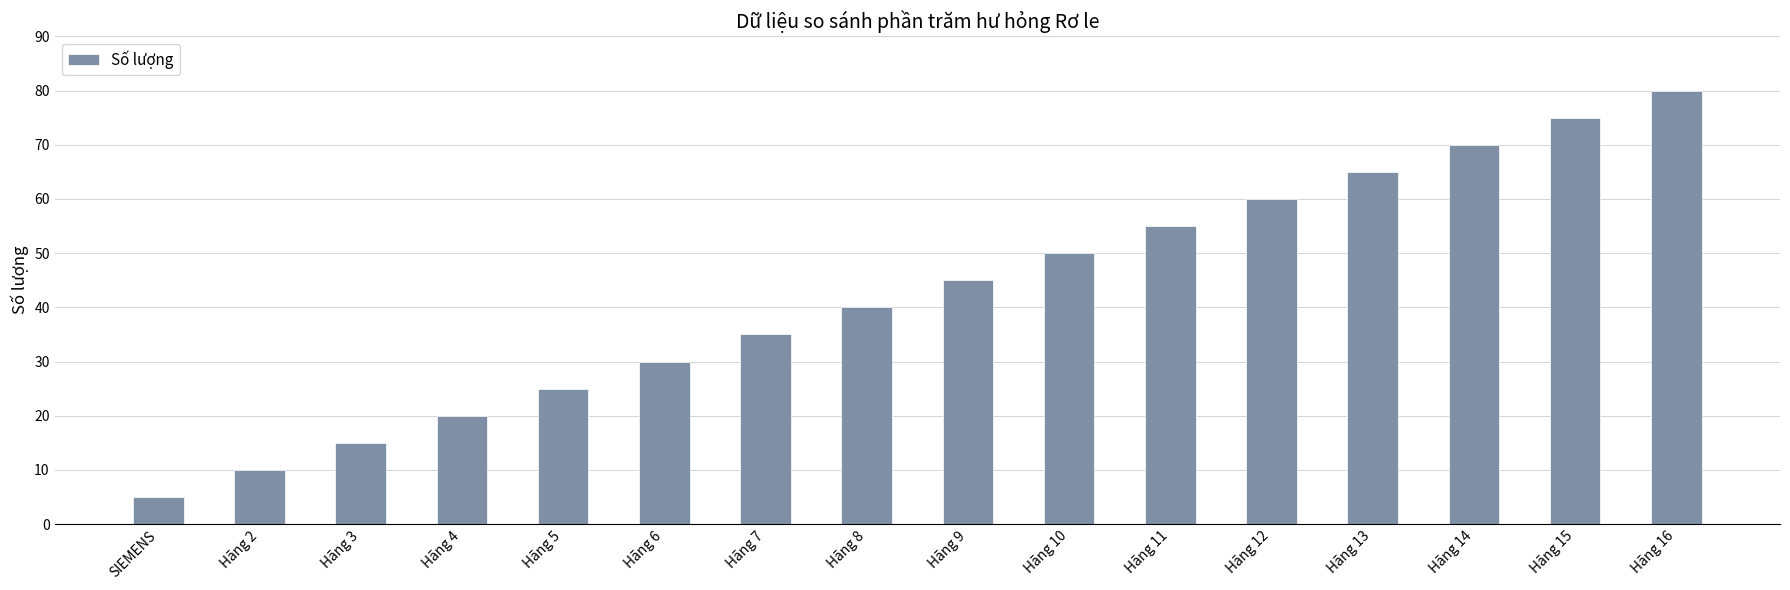

What is the change in value from Hãng 9 to Hãng 16?

+35